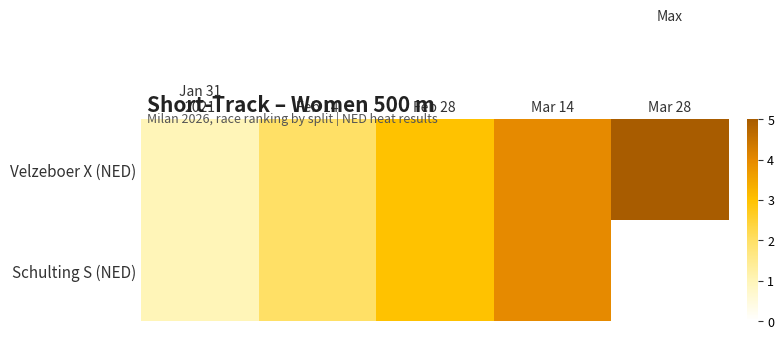

The value of Velzeboer X (NED) at Feb 28 is 3.0. True or false?

True